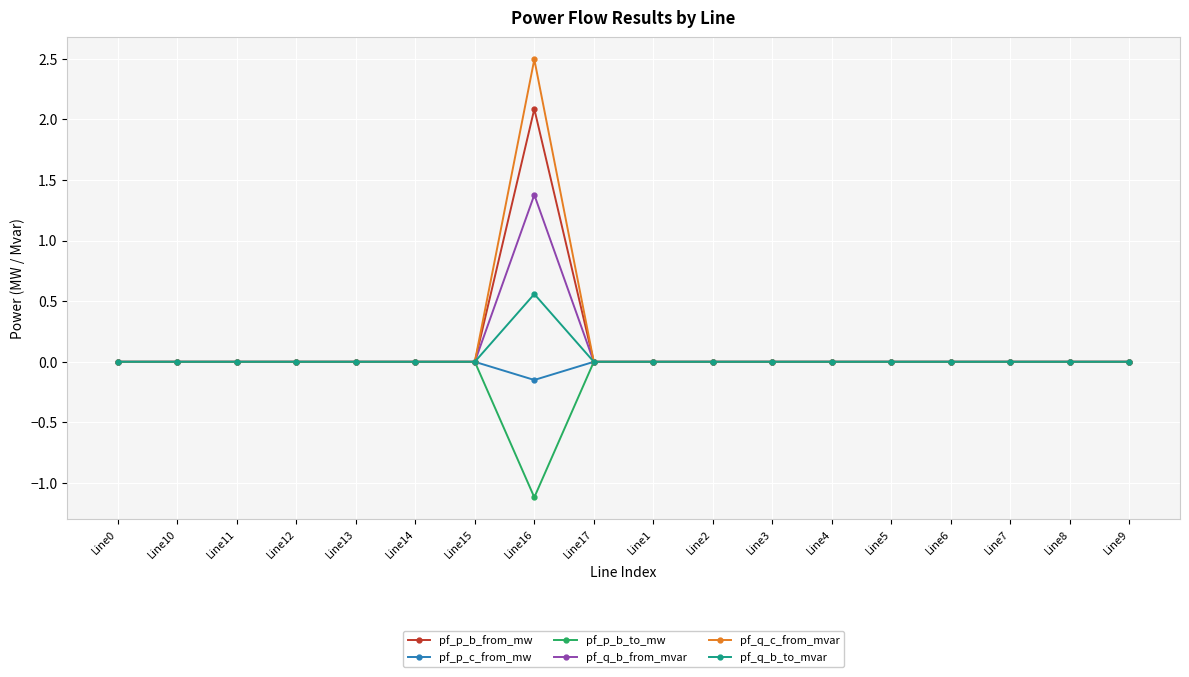

What is the label of the 12th point from the right?

Line15